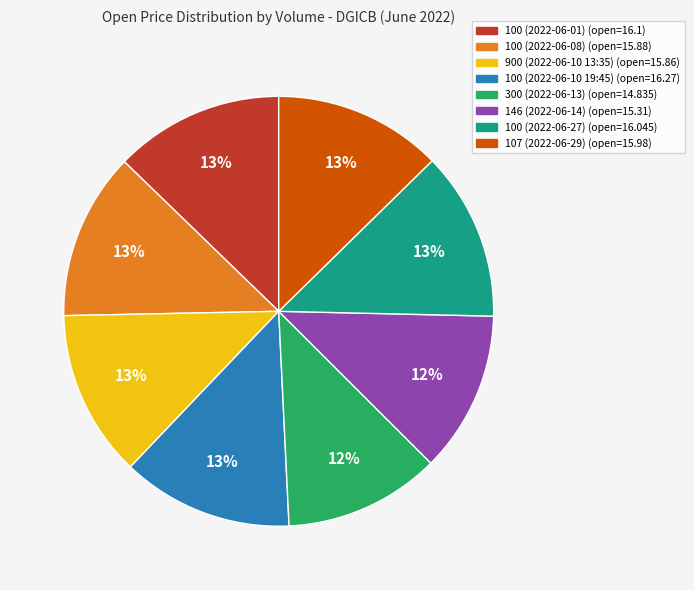

To the nearest percent, what is the combined percentage of 107 (2022-06-29) and 100 (2022-06-27)?

25%